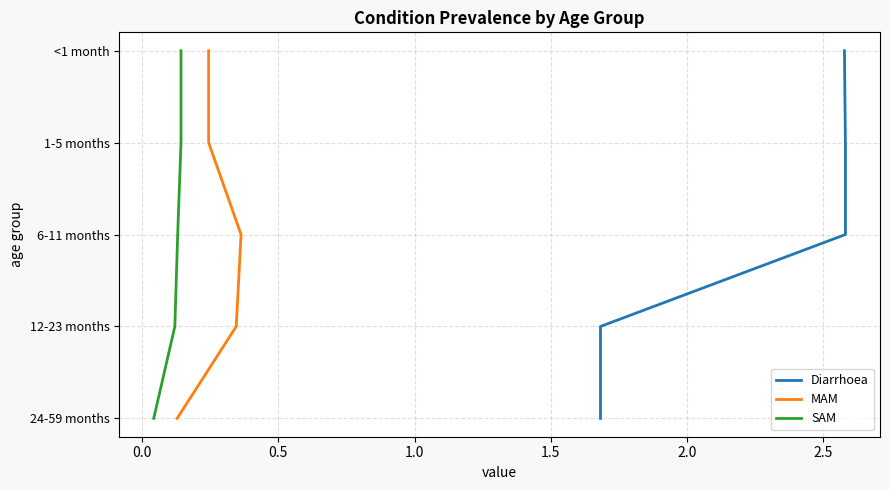

Rank the series at 0.0 from highest to lowest value.

Diarrhoea, MAM, SAM